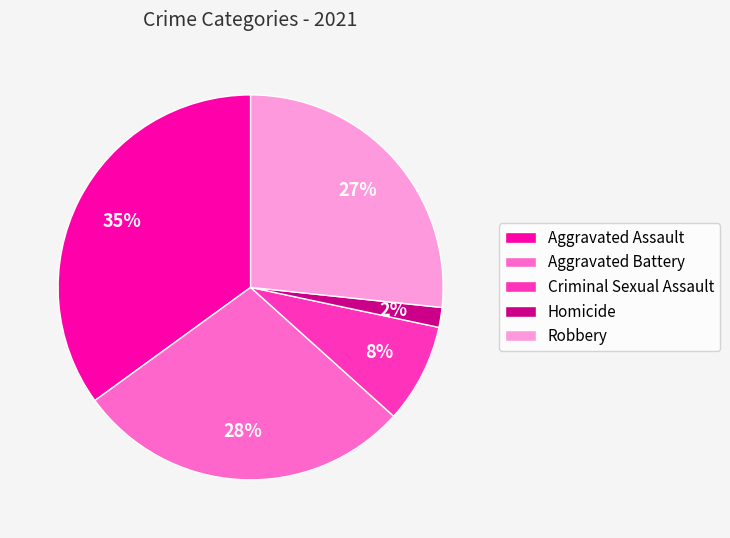

Which has a higher value, Aggravated Battery or Homicide?

Aggravated Battery